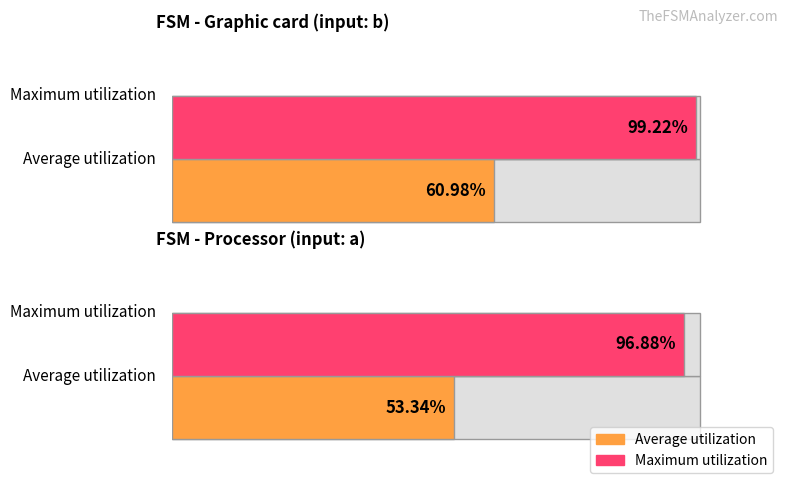

Rank the series by their maximum value, from lowest to highest.

Average utilization, Maximum utilization